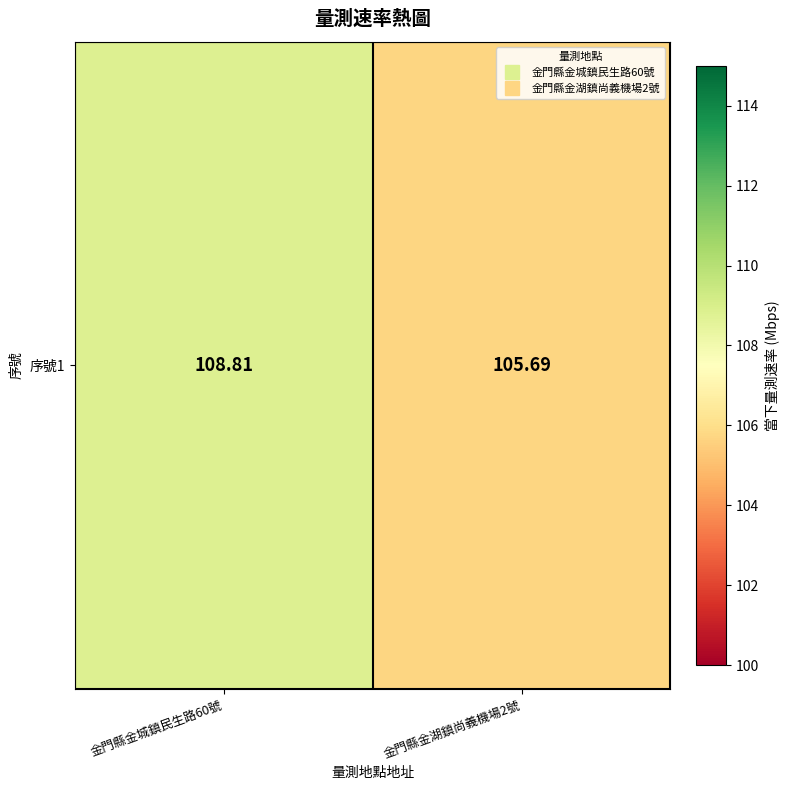

Approximately how many times larger is the value at 金門縣金城鎮民生路60號 compared to 金門縣金湖鎮尚義機場2號?

1.0